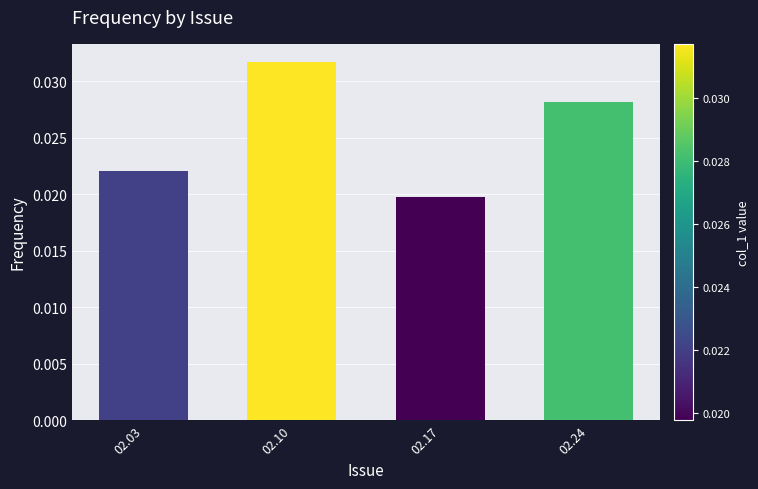

How many bars are there in total?

4